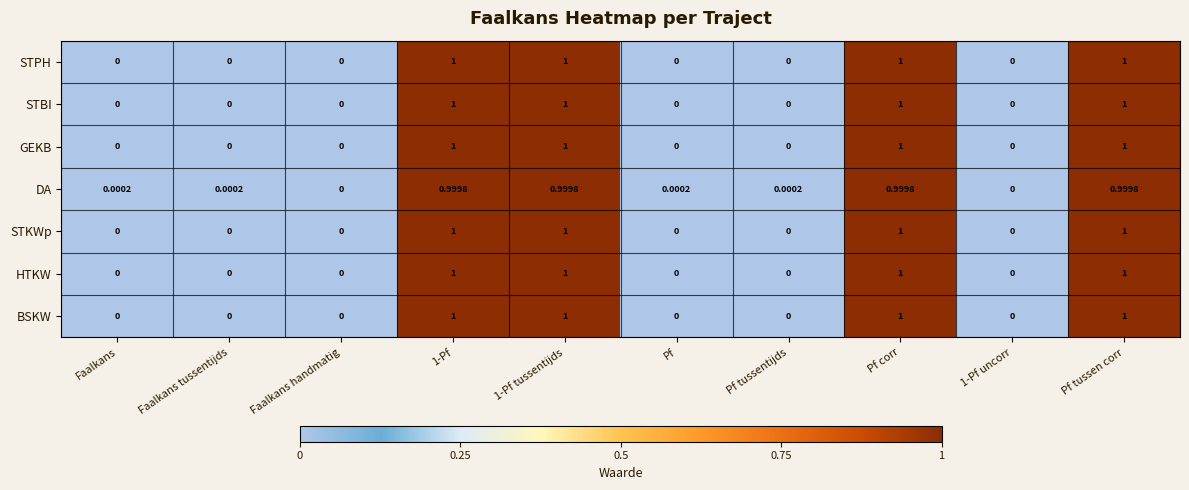

Between Faalkans and 1-Pf uncorr, which series saw the biggest shift?

DA